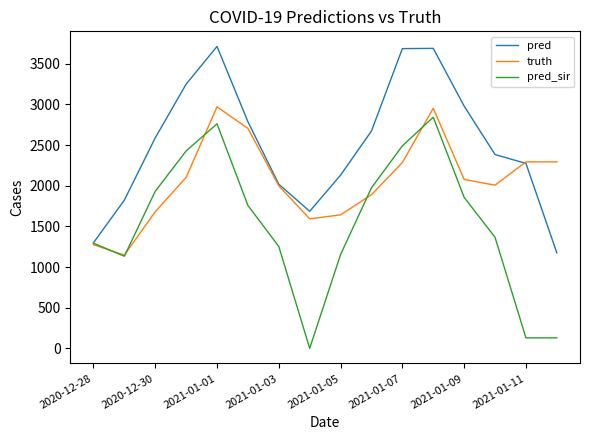

Which series has the largest total across all categories?

pred